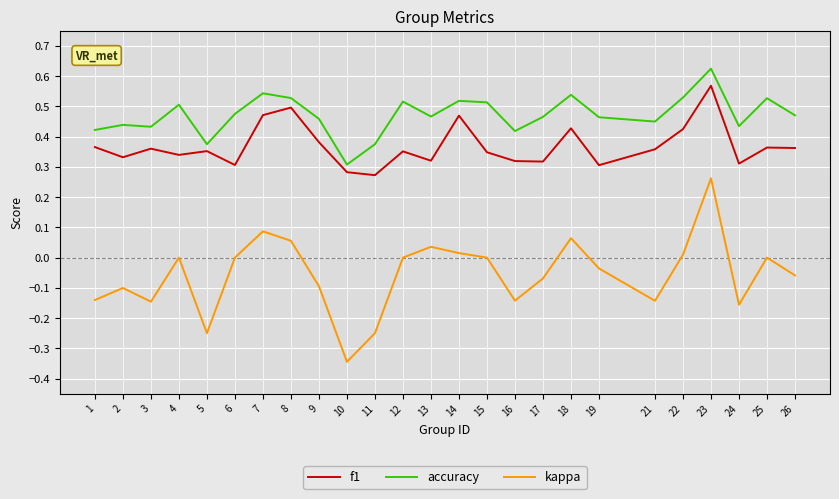

True or false: kappa and accuracy cross at least once.

False